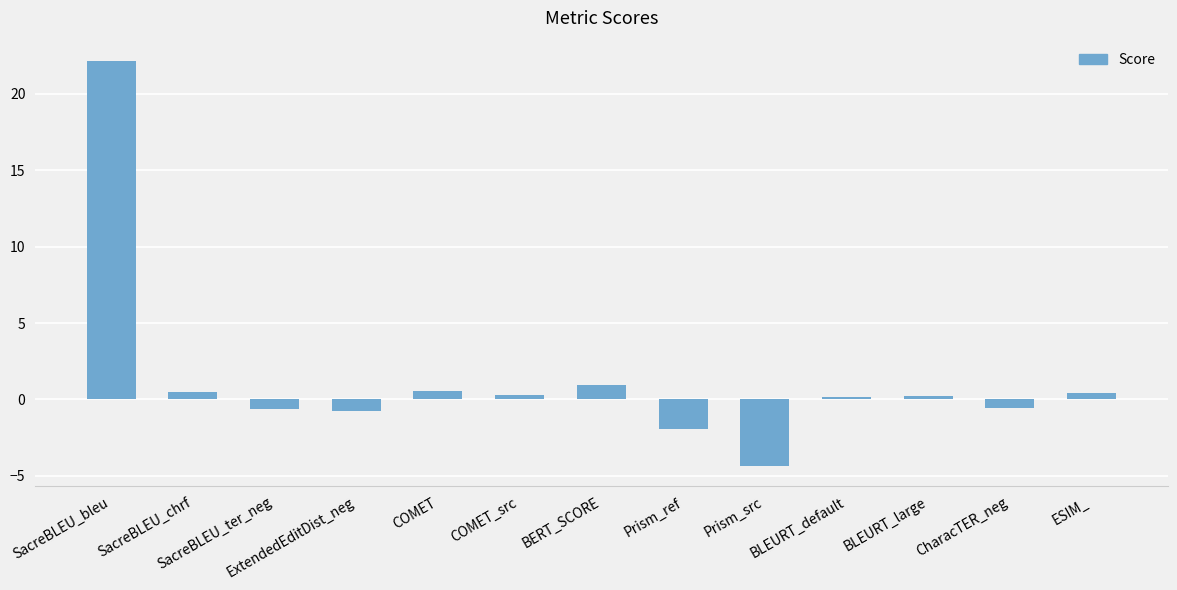

At which label does the data first exceed 0?

SacreBLEU_bleu